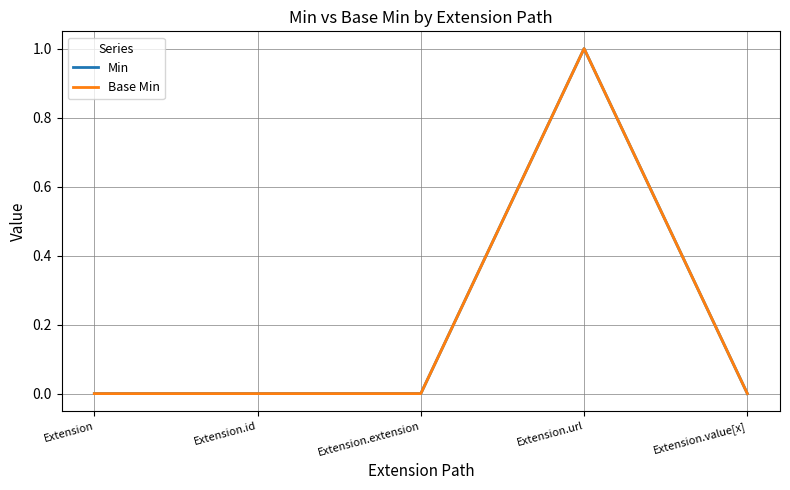

Does the chart have visible grid lines?

Yes